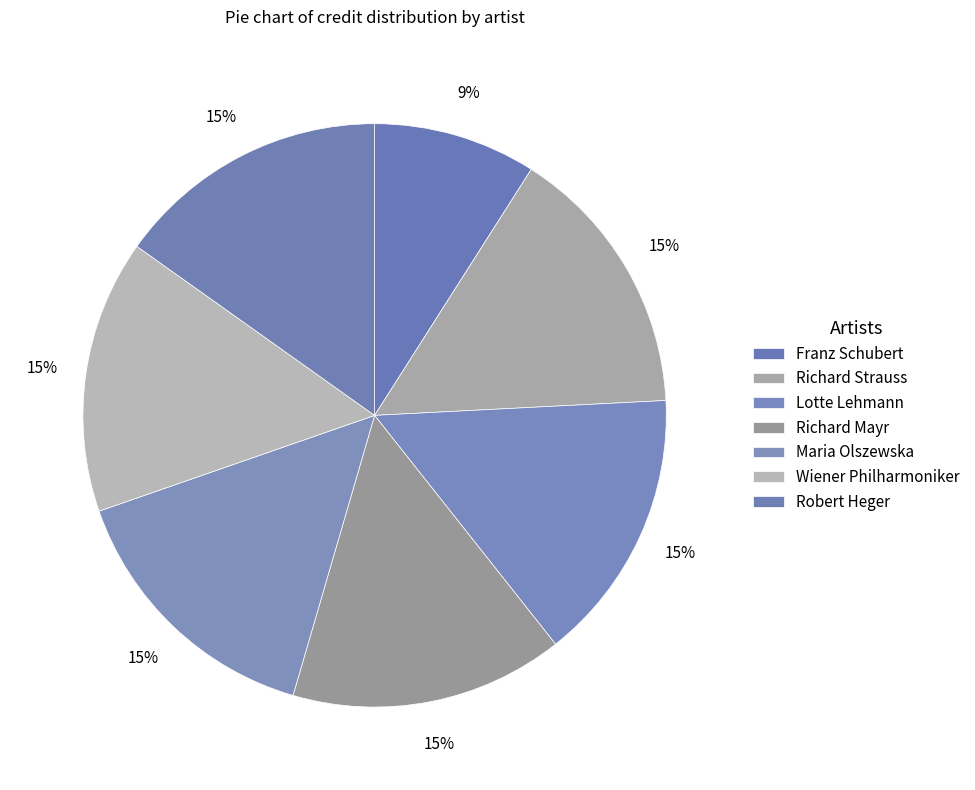

To the nearest percent, what portion does Richard Strauss represent?

15%